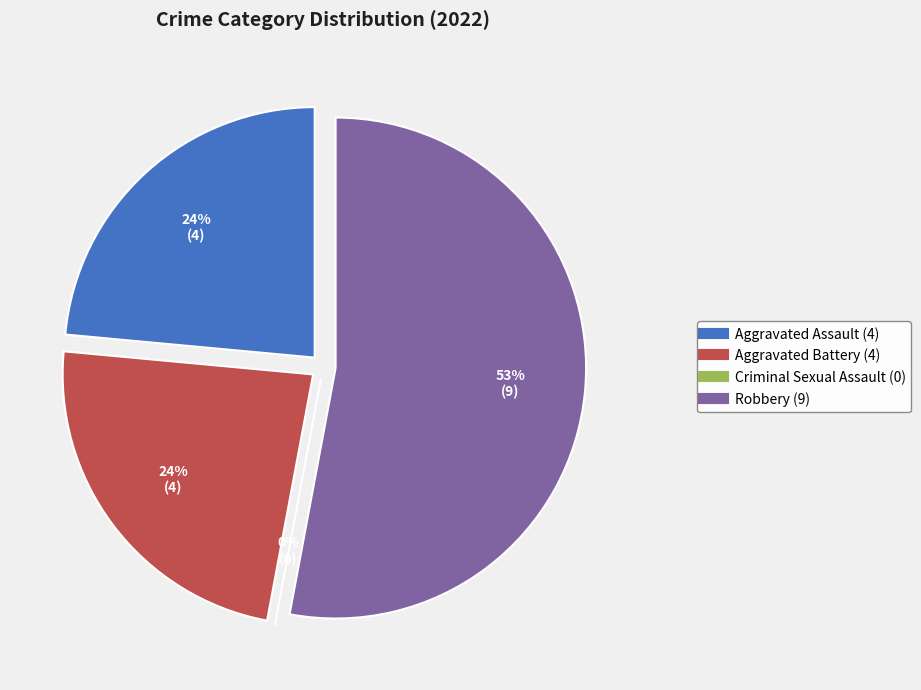

Rank the categories by value from lowest to highest.

Criminal Sexual Assault, Aggravated Assault, Aggravated Battery, Robbery